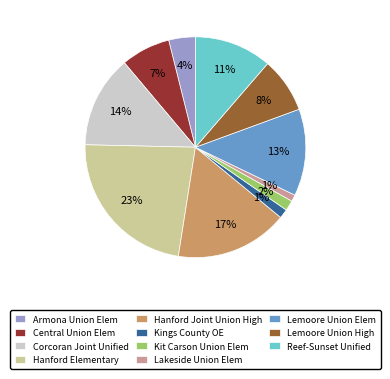

What is the largest slice in the pie chart?

Hanford Elementary